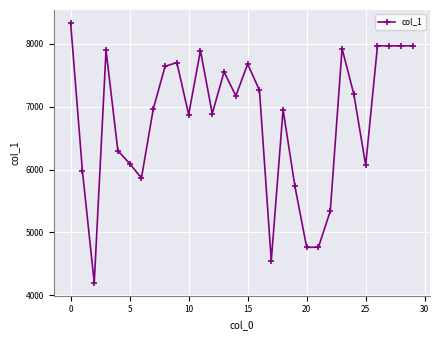

True or false: the data has more than 1 interior local peaks.

True